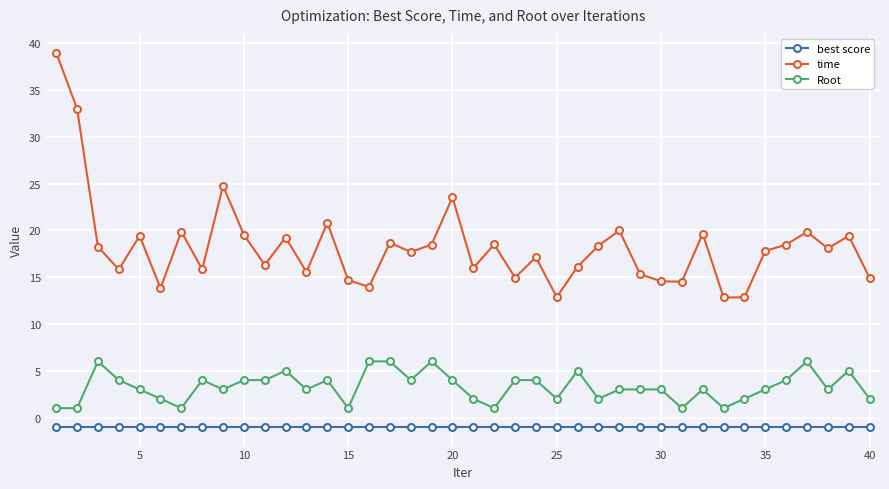

At how many categories does at least one series exceed 23?

4